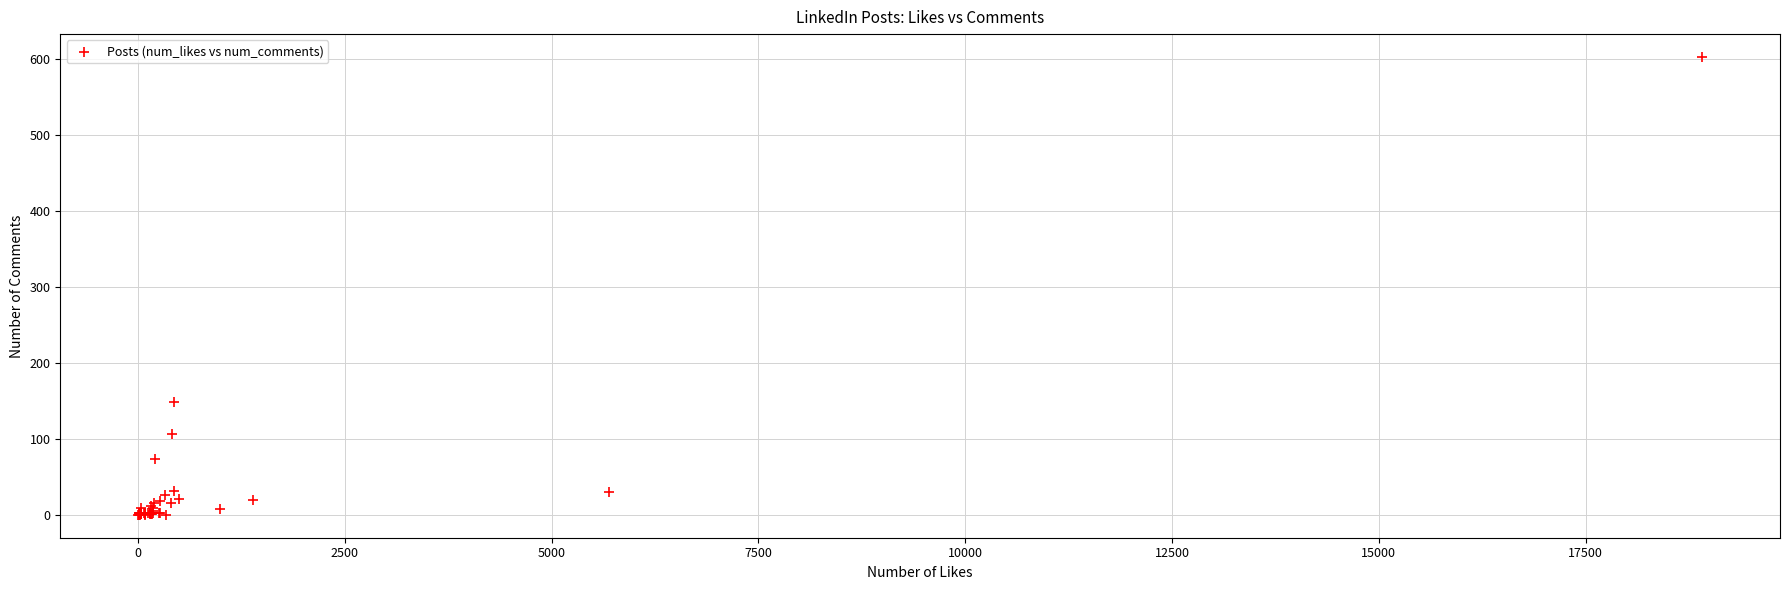

What Y value in the scatter plot is closest to 301?

148